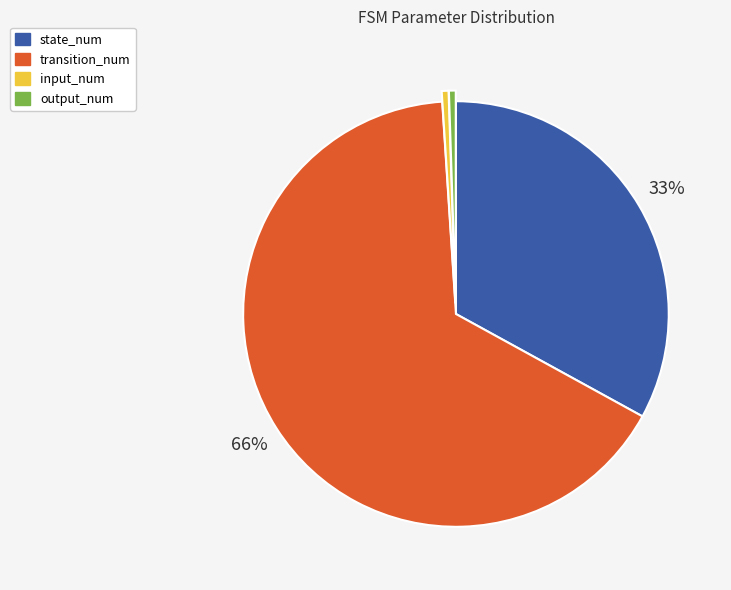

What is the largest slice in the pie chart?

transition_num